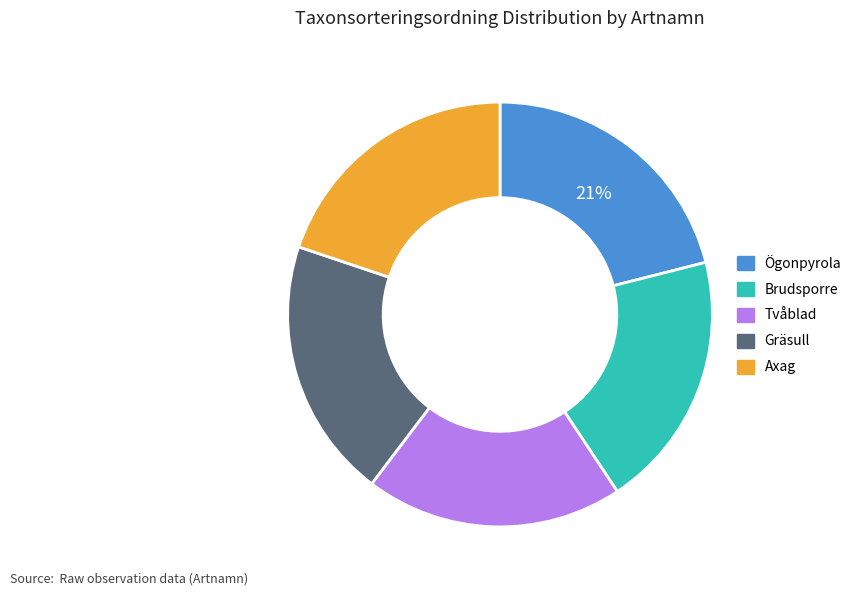

The Ögonpyrola slice represents 21% of the pie. True or false?

True